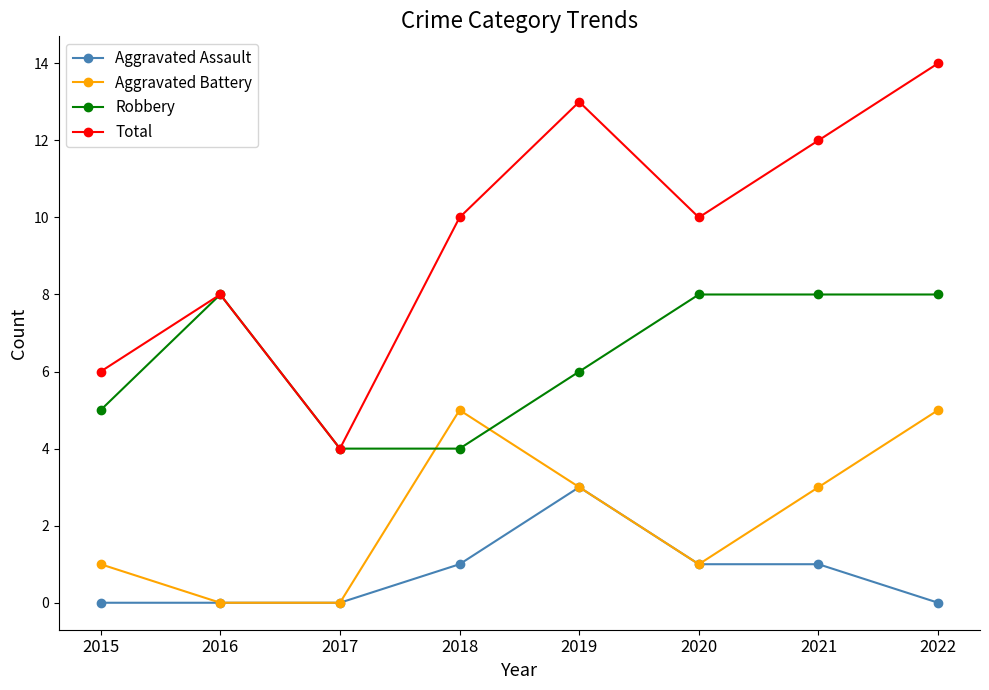

What is the lowest value of the Robbery series?

4